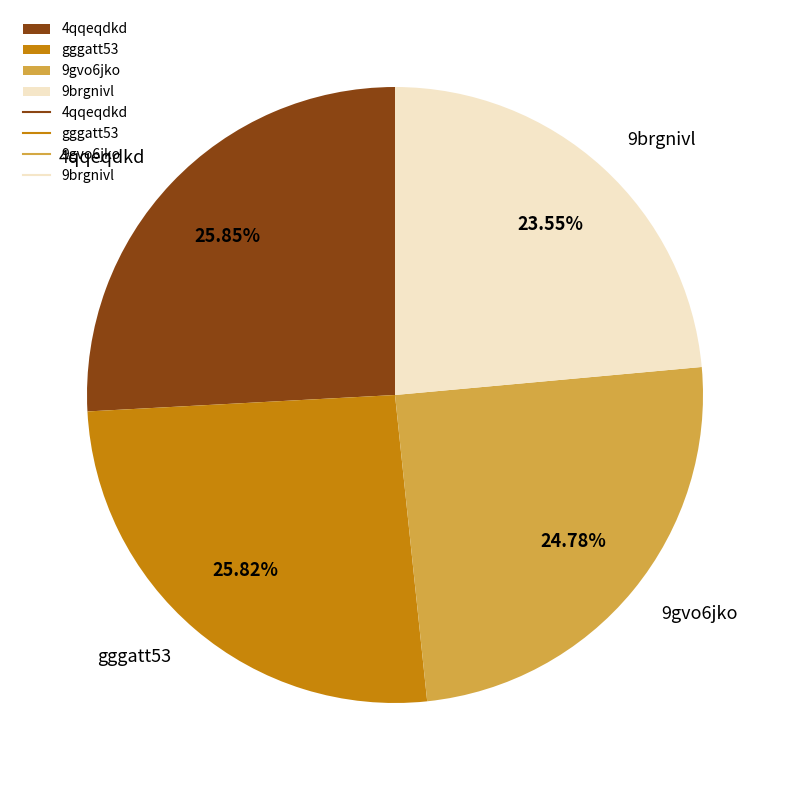

To the nearest percent, what is the average slice percentage?

25%